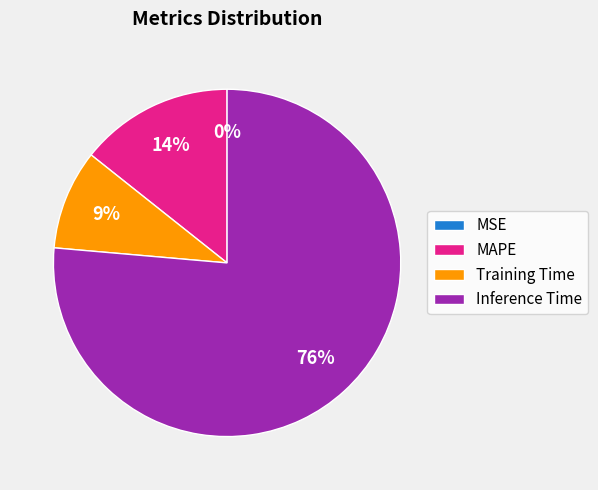

To the nearest percent, what percentage of the pie is Training Time?

9%